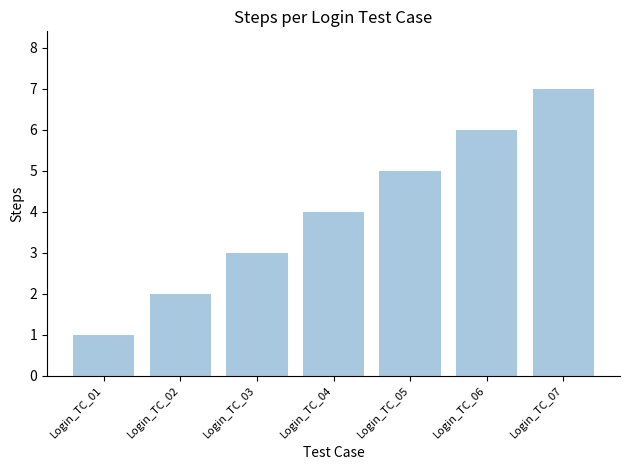

How many values are between 2 and 6?

5